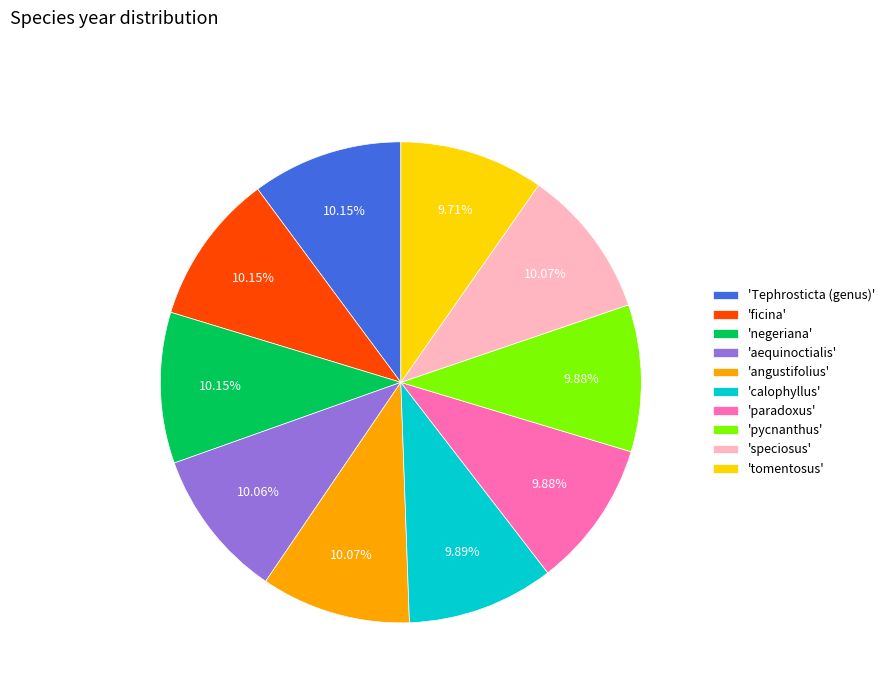

Approximately how many times larger is the value at 'ficina' compared to 'speciosus'?

1.0